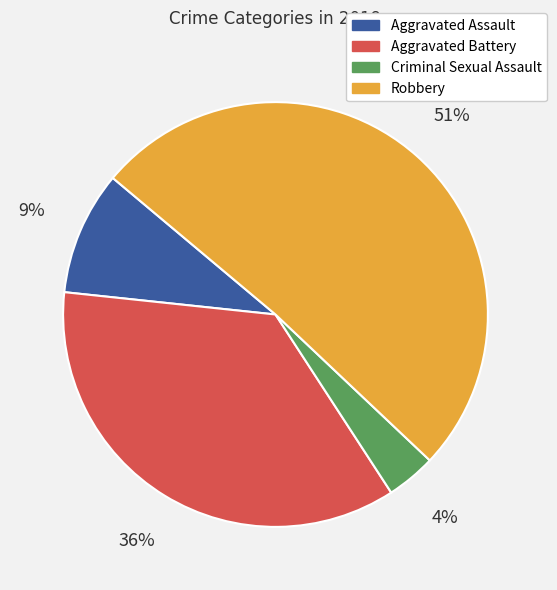

Which category has the biggest portion of the pie?

Robbery